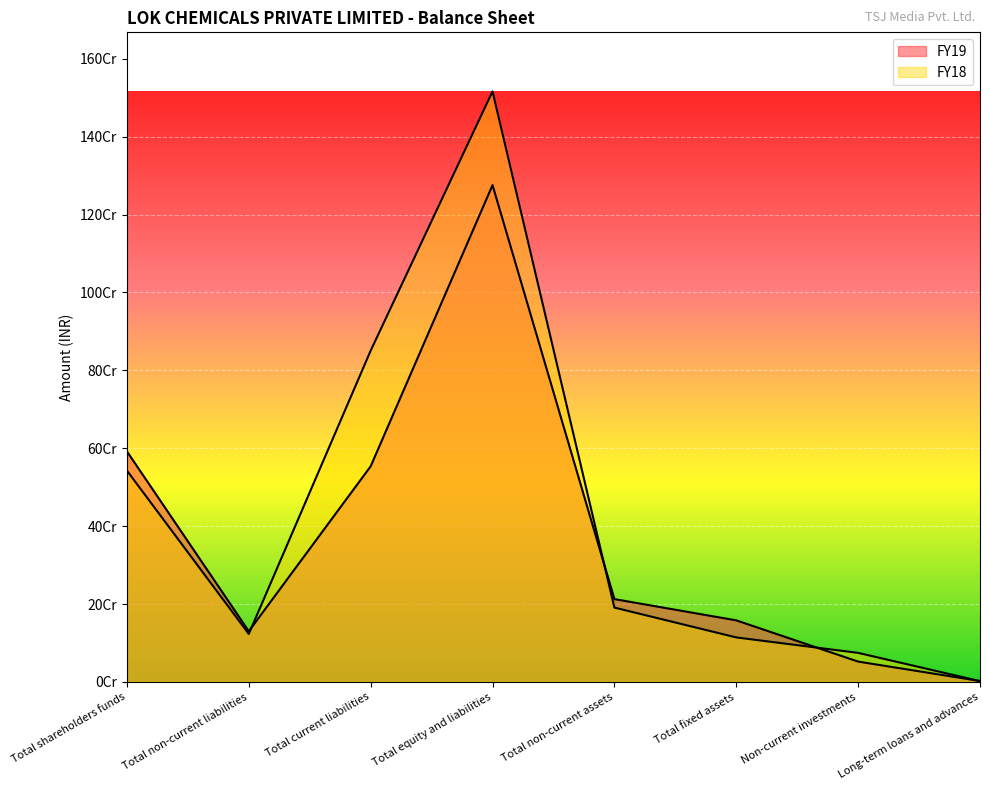

Is it true that FY18 equals 462654807 at Total current liabilities?

False